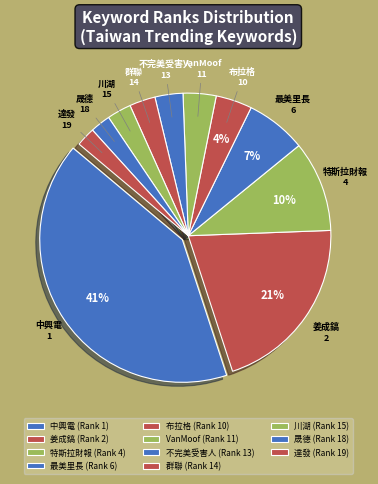

Does any single category account for the majority?

No